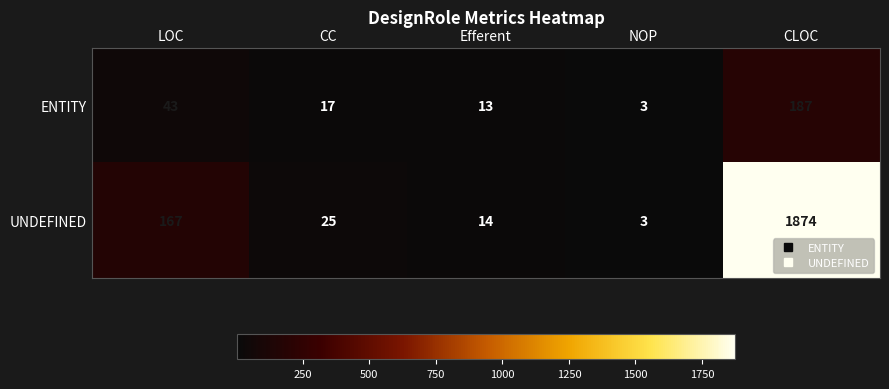

Which series has the widest spread of values?

UNDEFINED